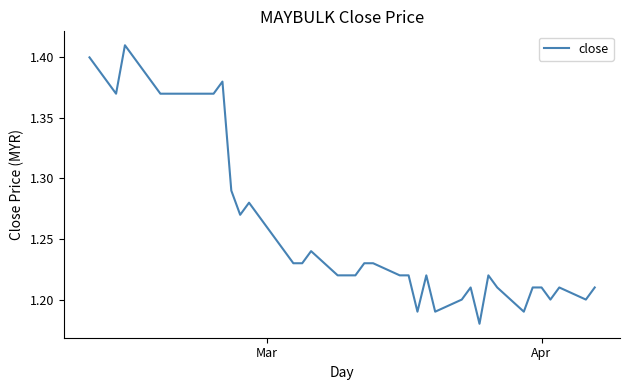

How many points are lower than both their immediate neighbors (excluding endpoints)?

8